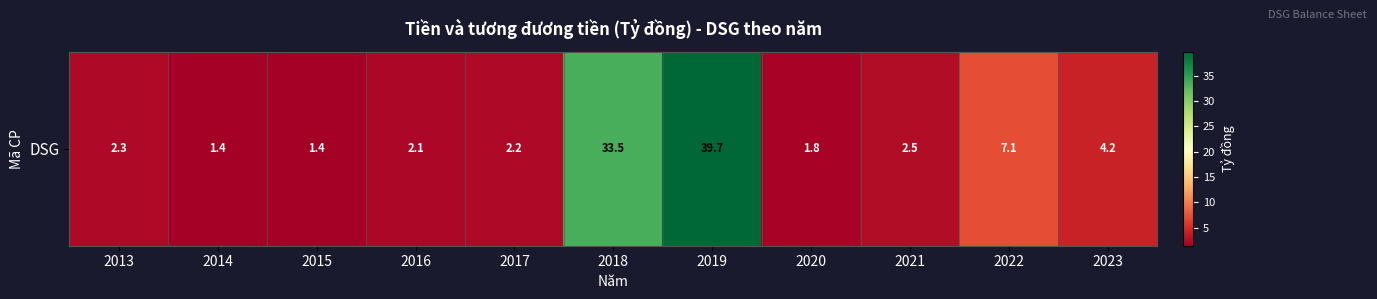

What value does the data have at 2022?

7.1